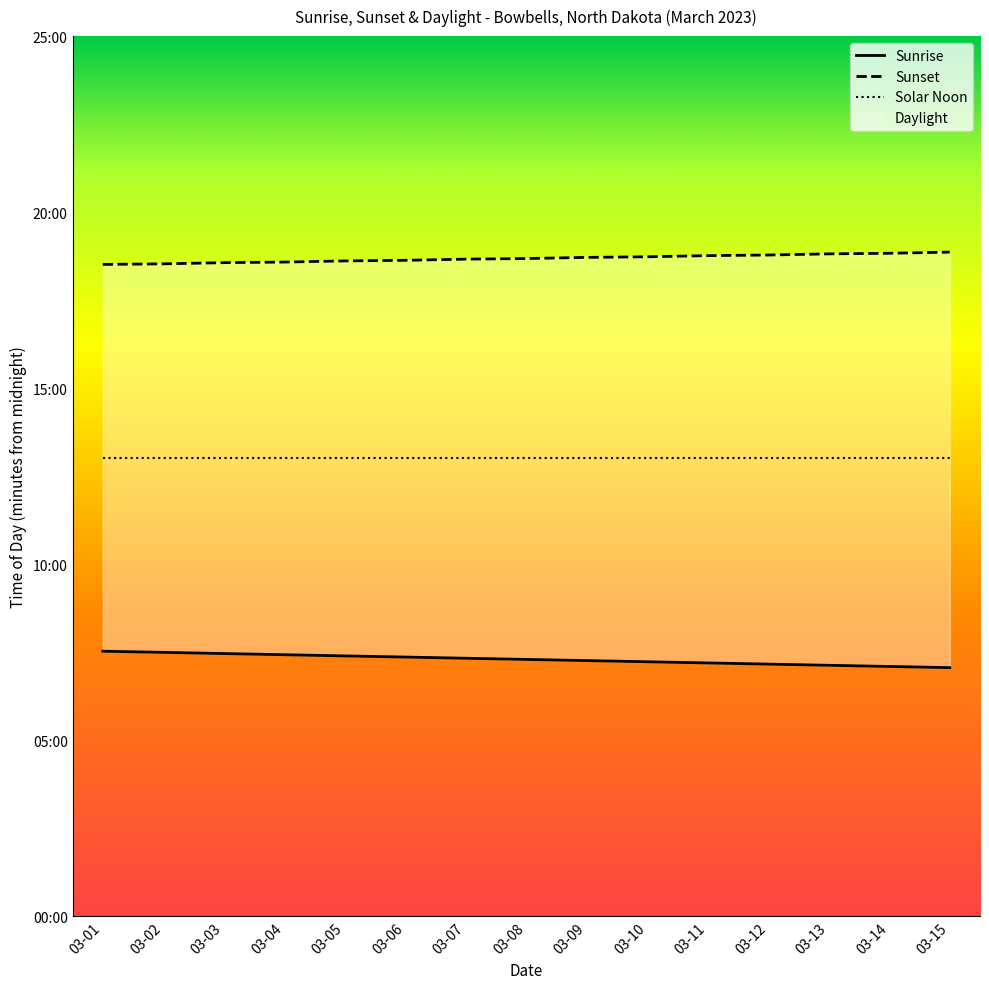

How many lines are shown in the chart?

3